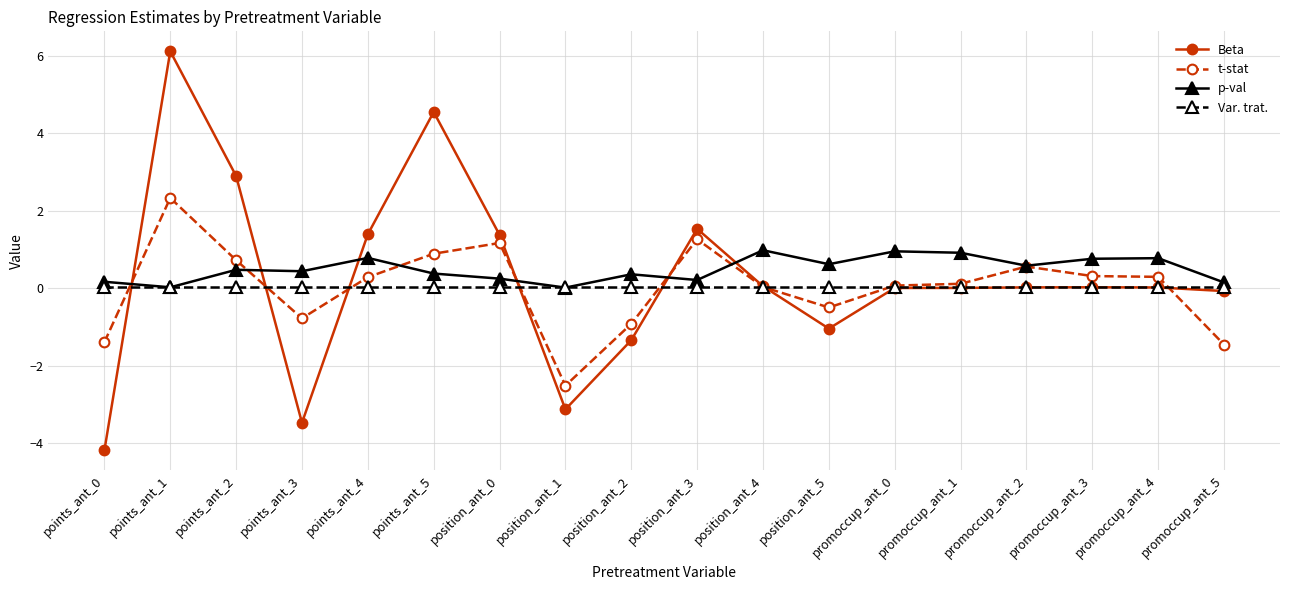

Rank the series by their maximum value, from highest to lowest.

Beta, t-stat, p-val, Var. trat.